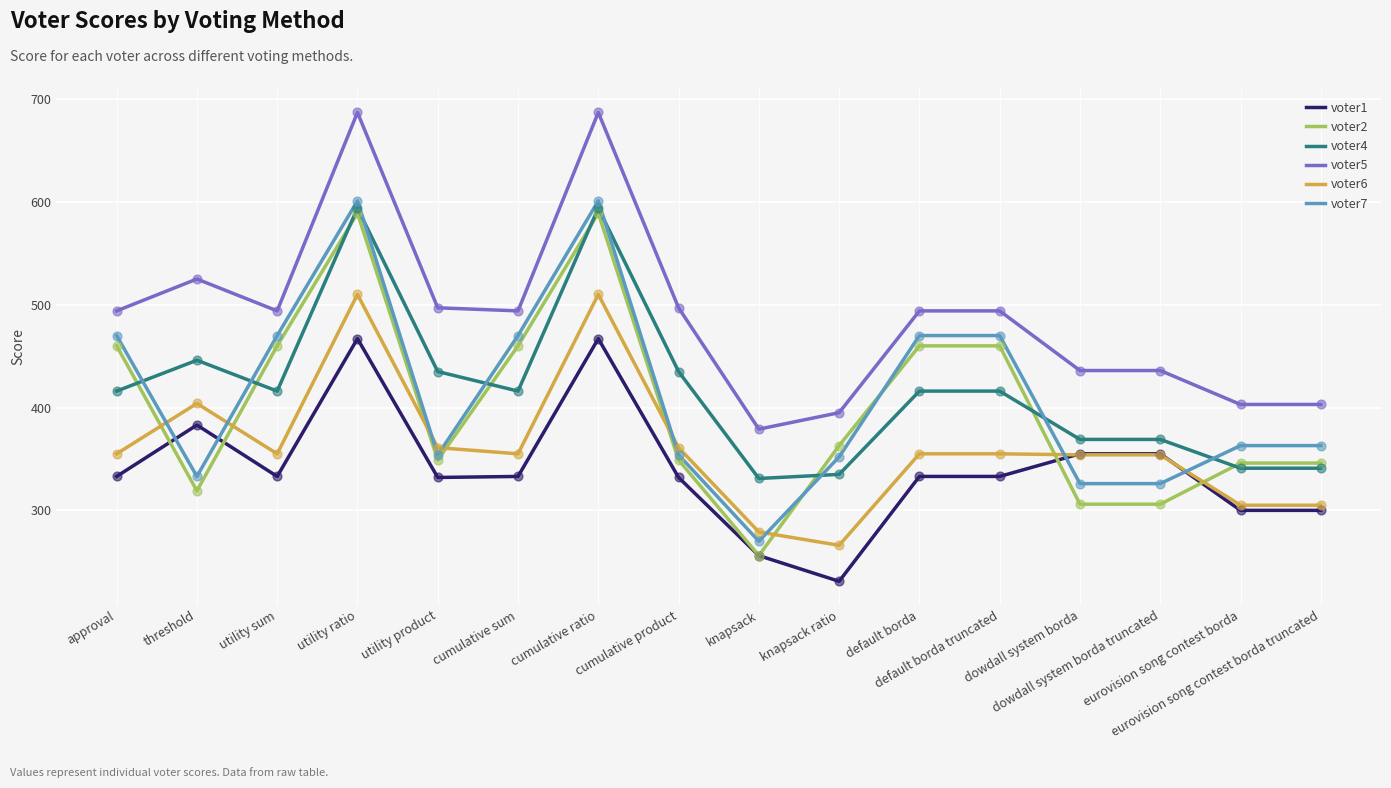

What are all the series names shown in the legend?

voter1, voter2, voter4, voter5, voter6, voter7